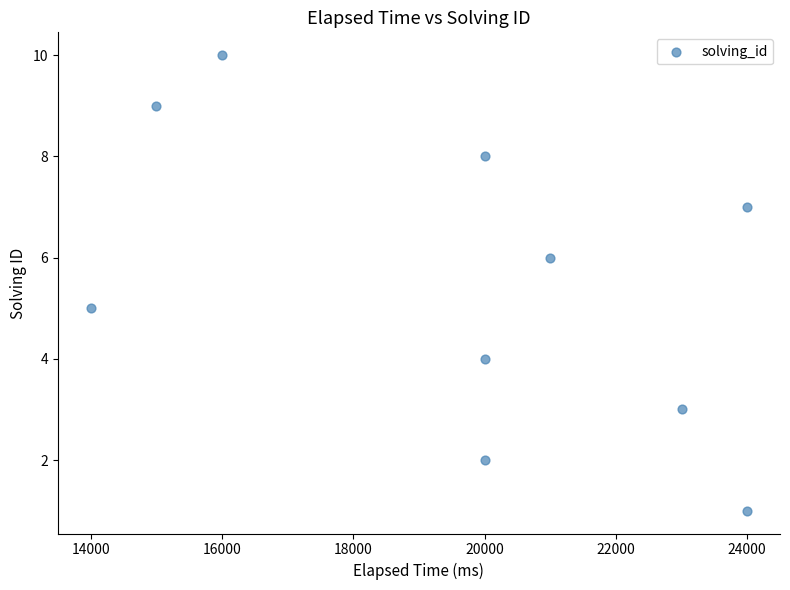

What is the average Y value?

6